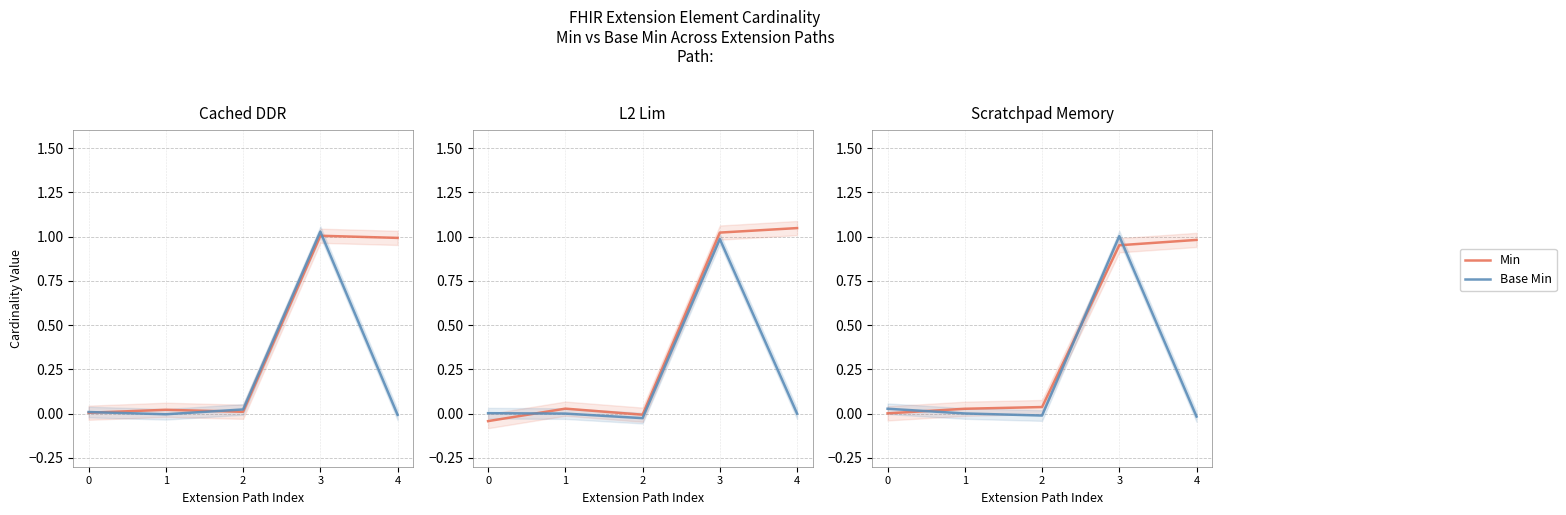

How many series are shown in this chart?

2